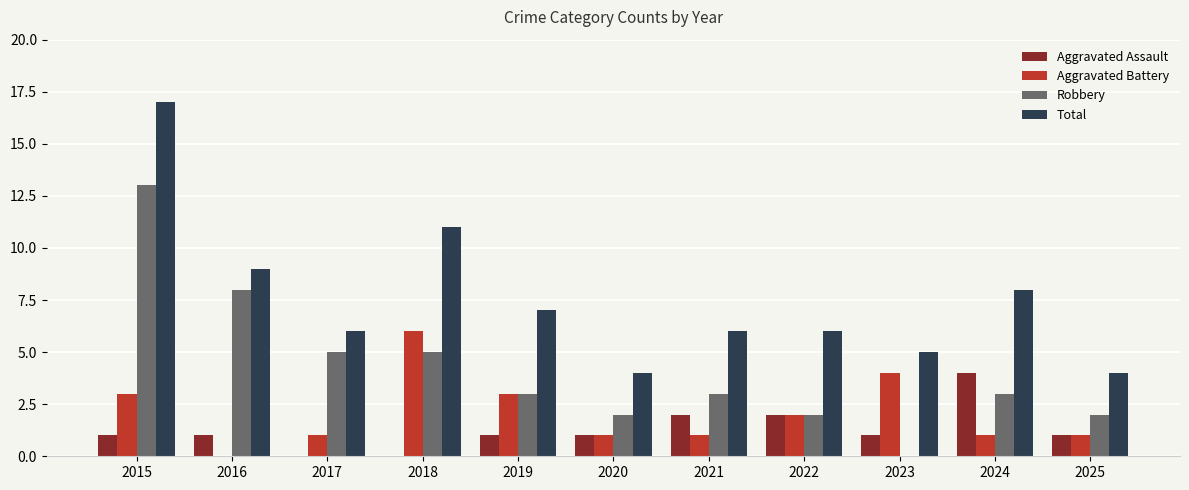

The Total series shows 10 at 2022. True or false?

False